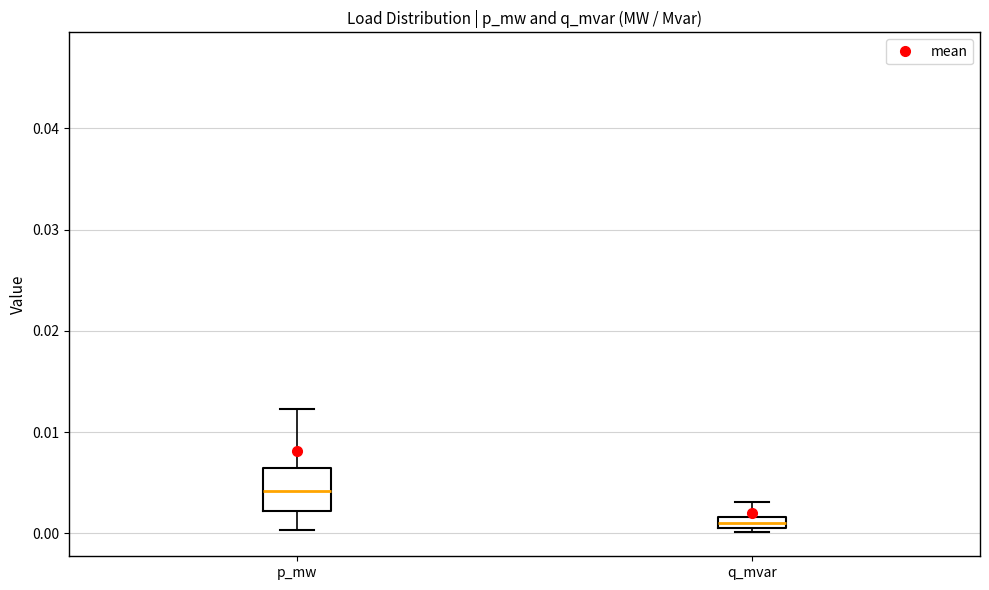

Where does the upper whisker of the box for p_mw end on the y-axis? The values are not printed on the chart, so give them approximately, as read against the axis.

0.012